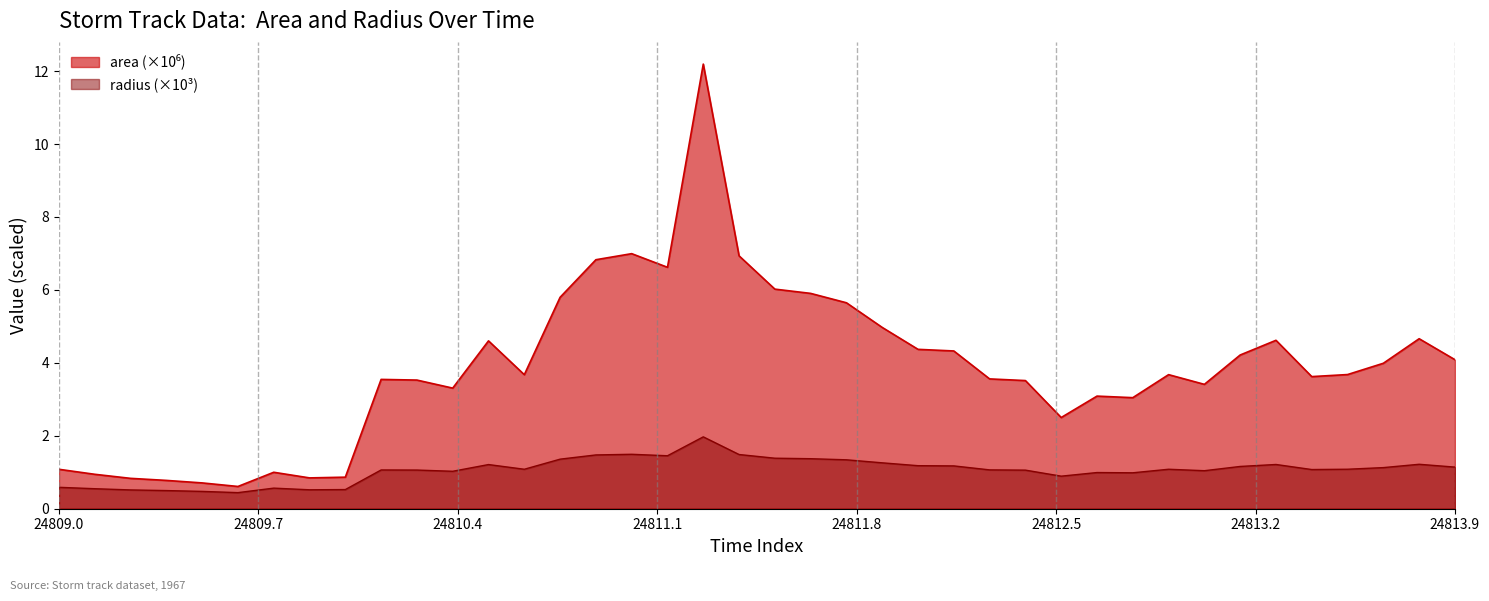

Reading left to right, extract all data points from this chart.

area: 1.1	0.9	0.8	0.8	0.7	0.6	1.0	0.8	0.9	3.5	3.5	3.3	4.6	3.7	5.8	6.8	7.0	6.6	12.2	6.9	6.0	5.9	5.6	5.0	4.4	4.3	3.6	3.5	2.5	3.1	3.0	3.7	3.4	4.2	4.6	3.6	3.7	4.0	4.7	4.1
radius: 0.6	0.5	0.5	0.5	0.5	0.4	0.6	0.5	0.5	1.1	1.1	1.0	1.2	1.1	1.4	1.5	1.5	1.5	2.0	1.5	1.4	1.4	1.3	1.3	1.2	1.2	1.1	1.1	0.9	1.0	1.0	1.1	1.0	1.2	1.2	1.1	1.1	1.1	1.2	1.1